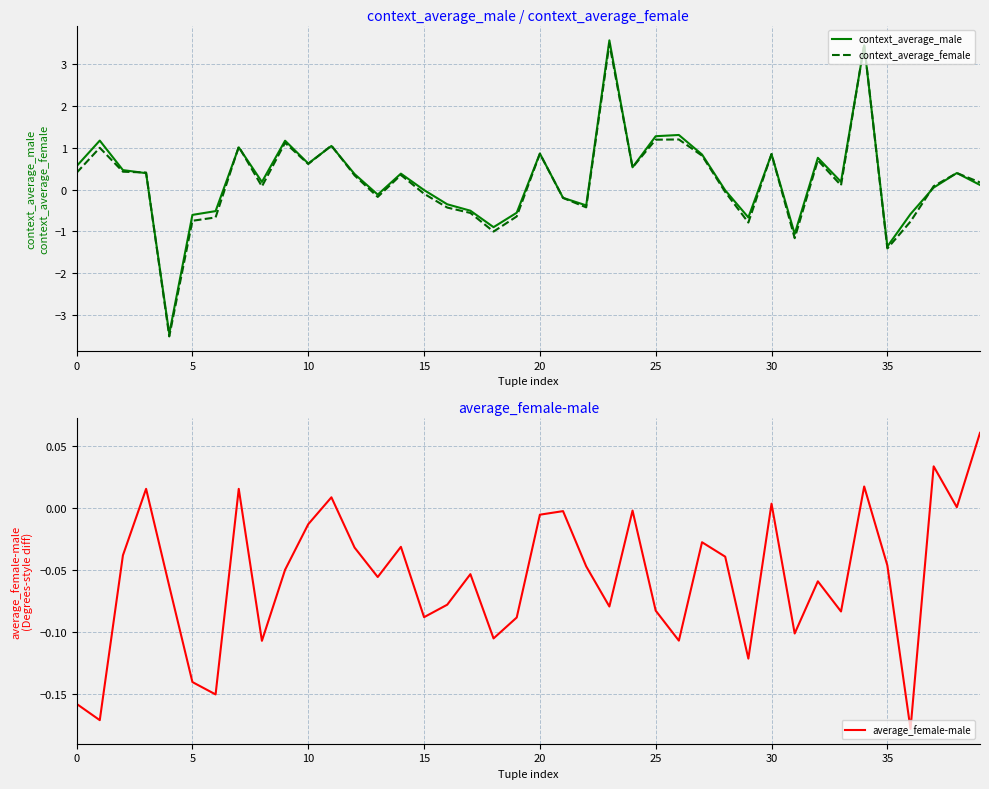

True or false: context_average_female has more than 2 points higher than both neighbors.

True